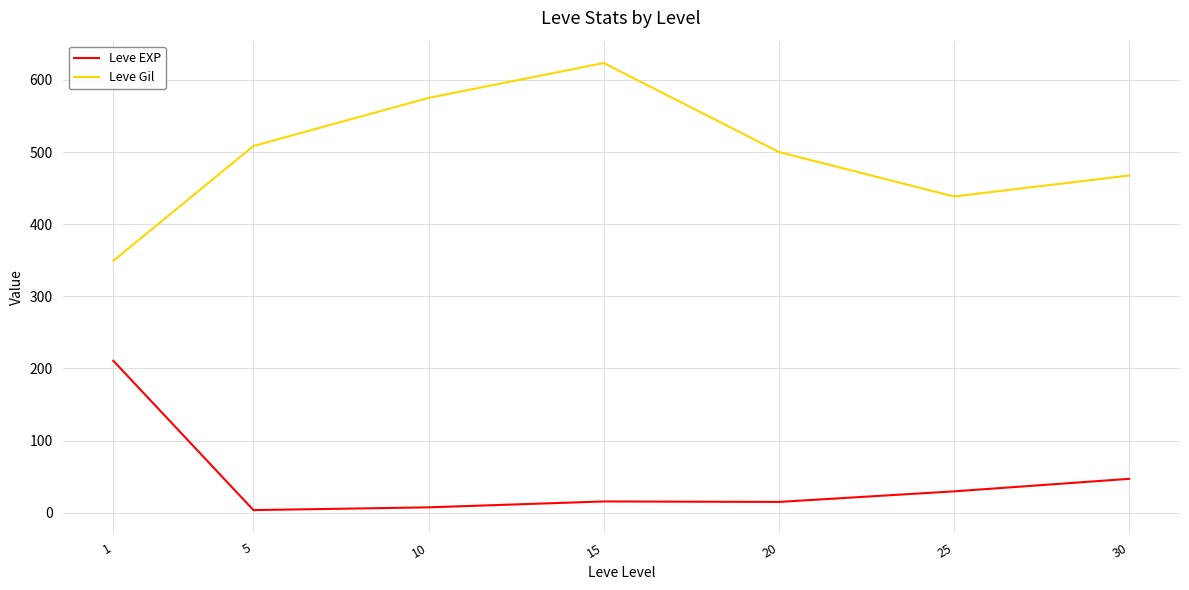

Read the Leve EXP value at 5.

3.7